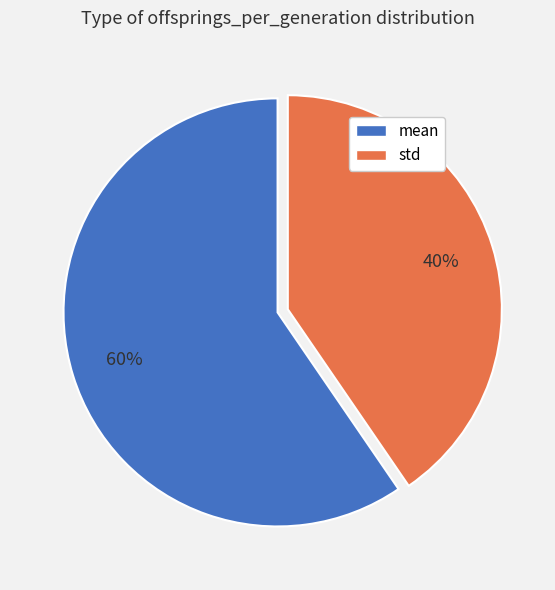

Does any single category account for the majority?

Yes